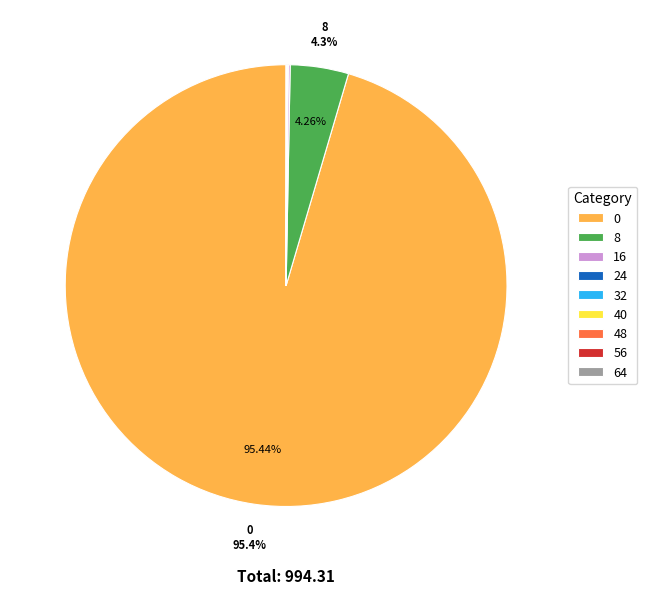

Is there a majority slice in this chart?

Yes